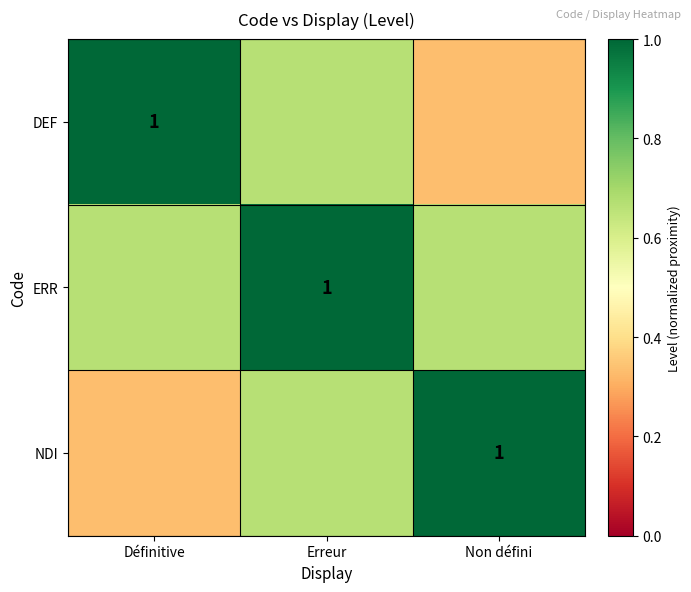

Where is DEF nearest to the value 0?

Non défini